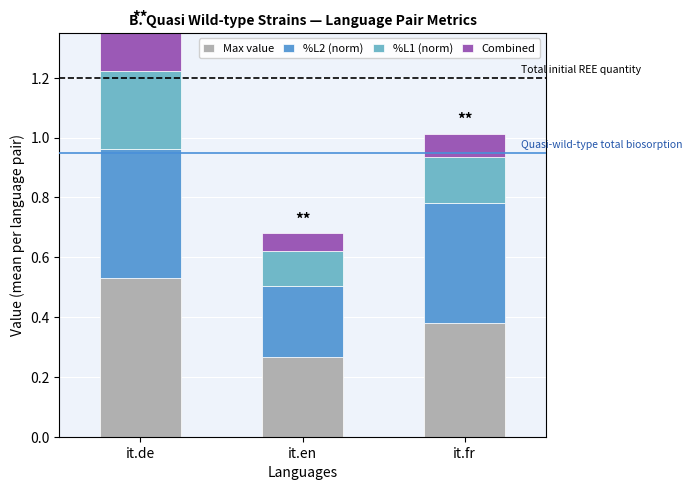

Are the bars horizontal?

No